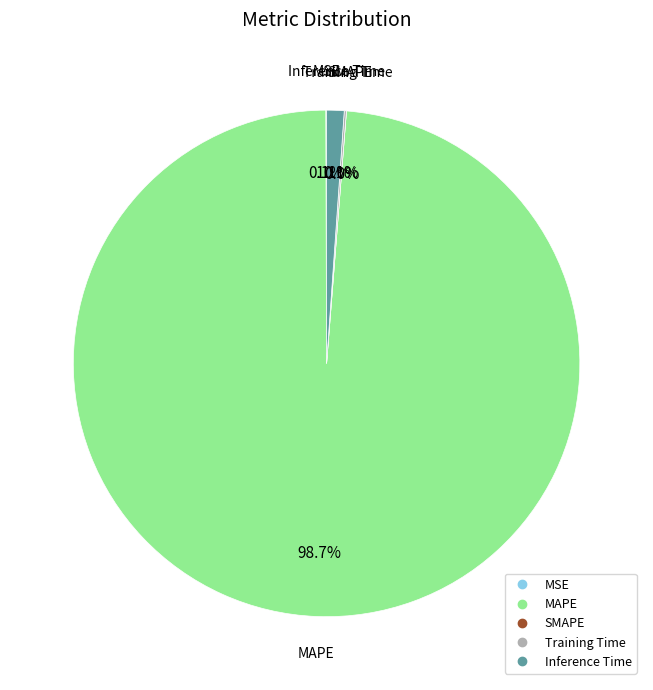

Is it true that MSE is 5% of the pie?

False